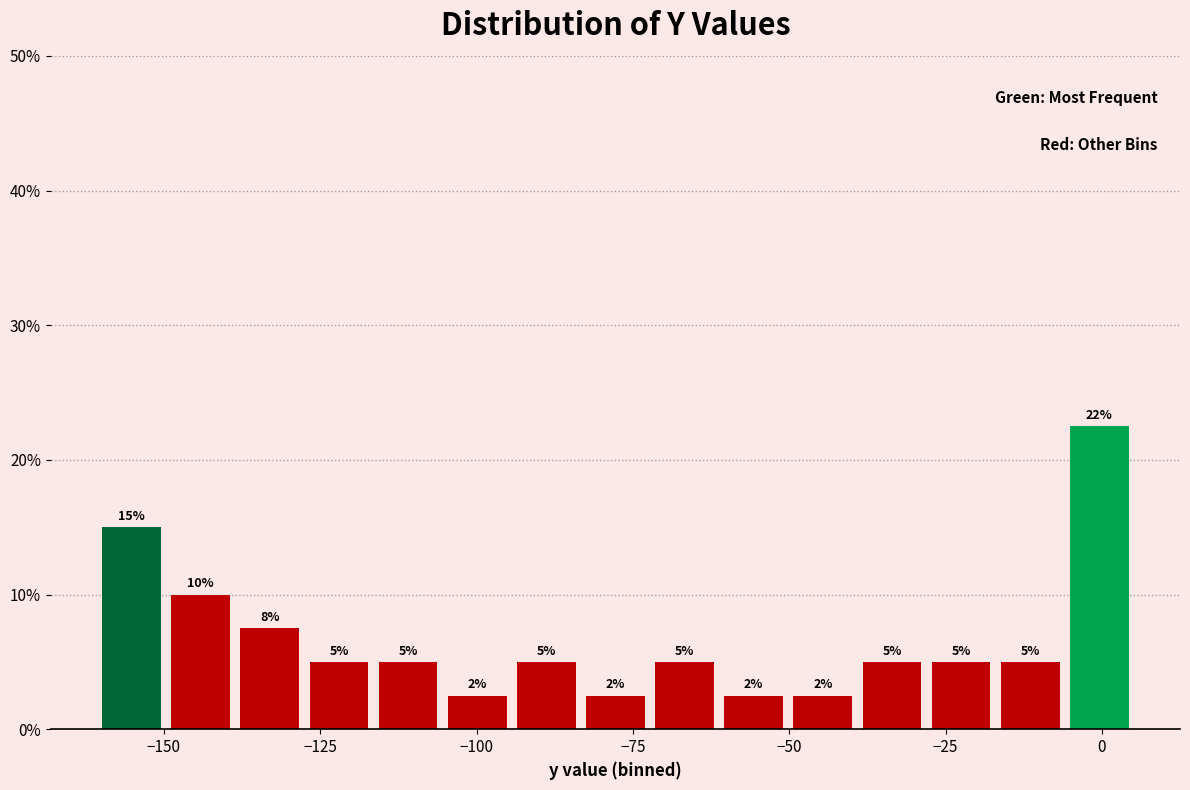

Around what value on the x-axis is the tallest bar? Give the approximate position of its centre, as read against the axis.

0